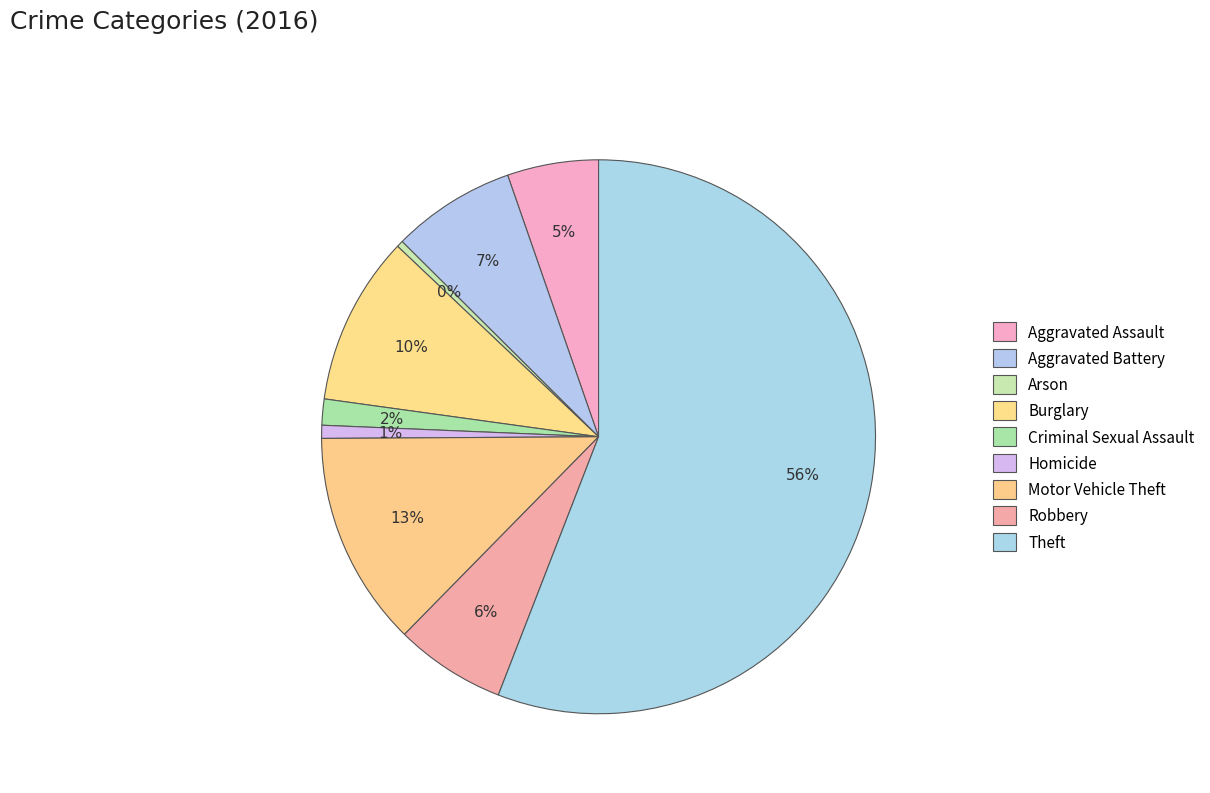

Is Robbery the majority of the pie?

No